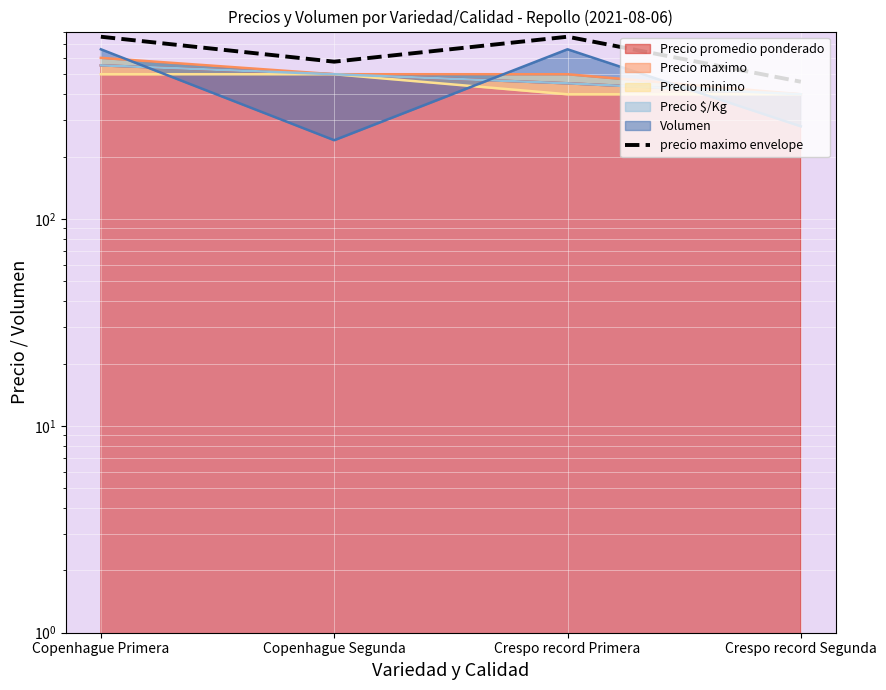

Rank the categories by value from lowest to highest.

Crespo record Segunda, Copenhague Segunda, Copenhague Primera, Crespo record Primera